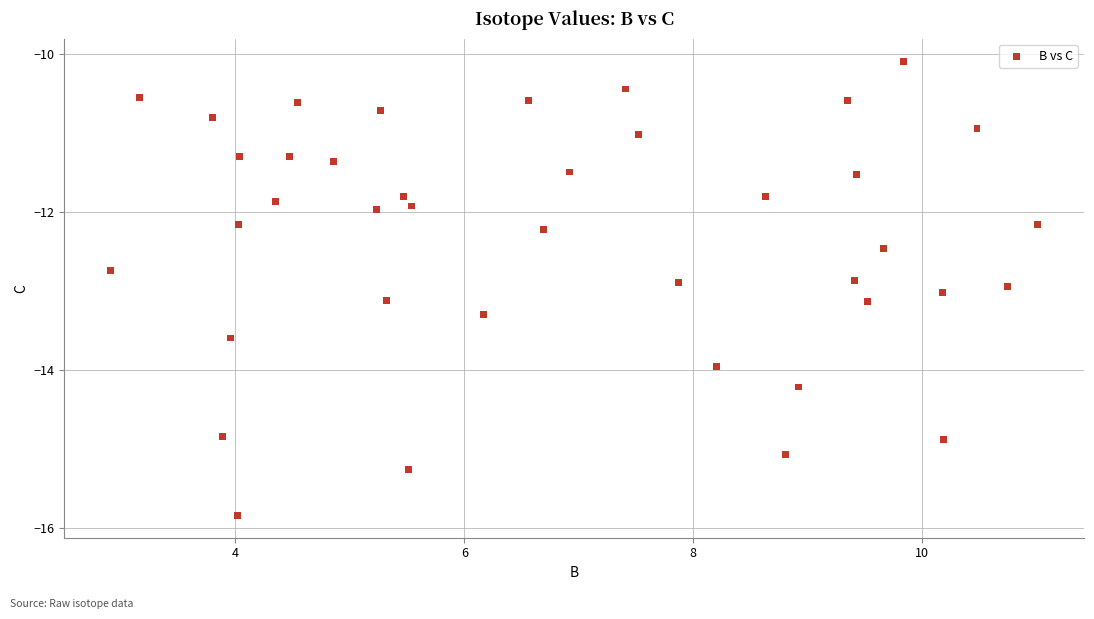

What is the range of X values (max minus min)?

8.1